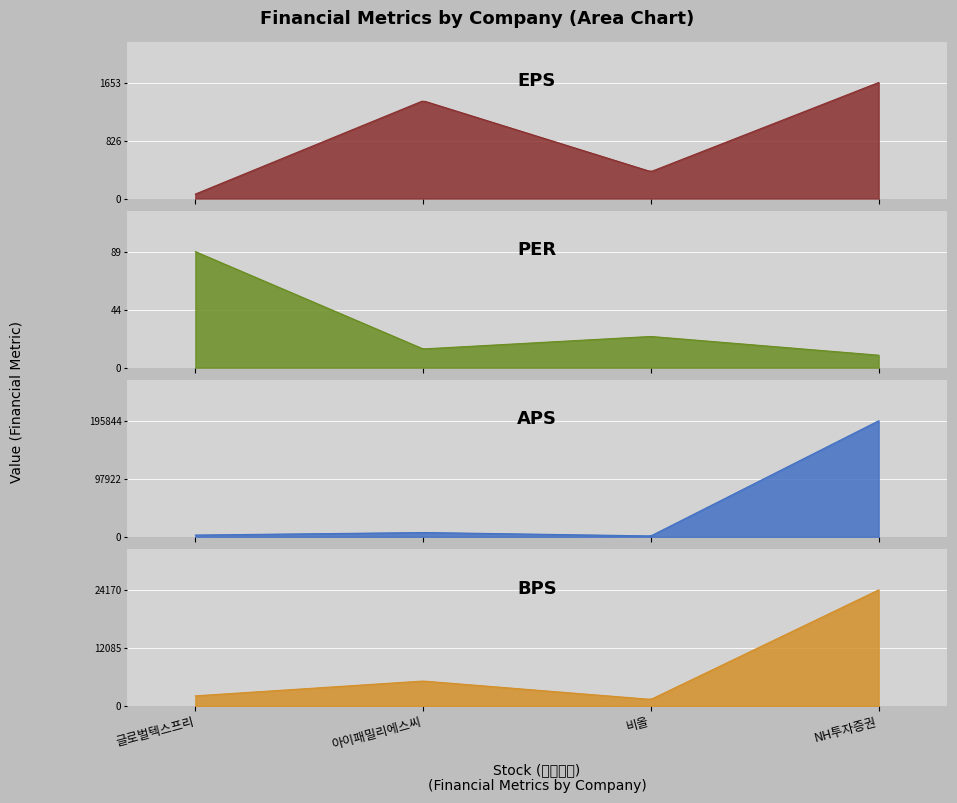

The pbr series shows 5.0 at 아이패밀리에스씨. True or false?

False